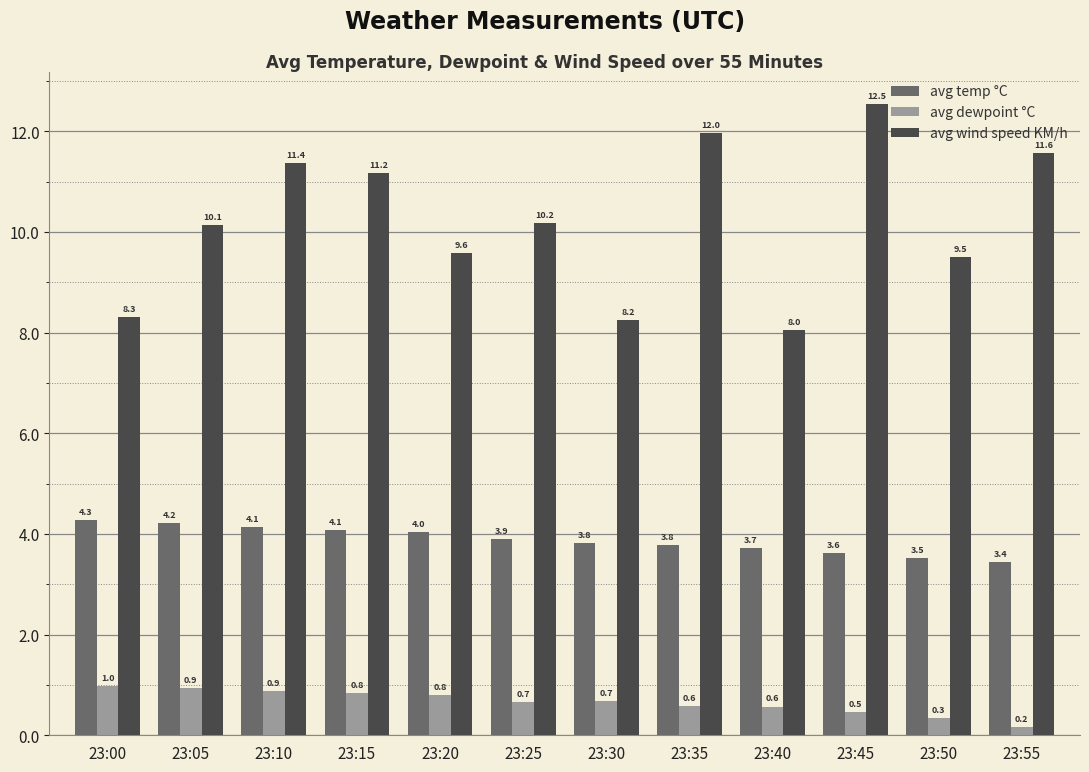

True or false: avg dewpoint °C has a value of 1.5 at 23:10.

False